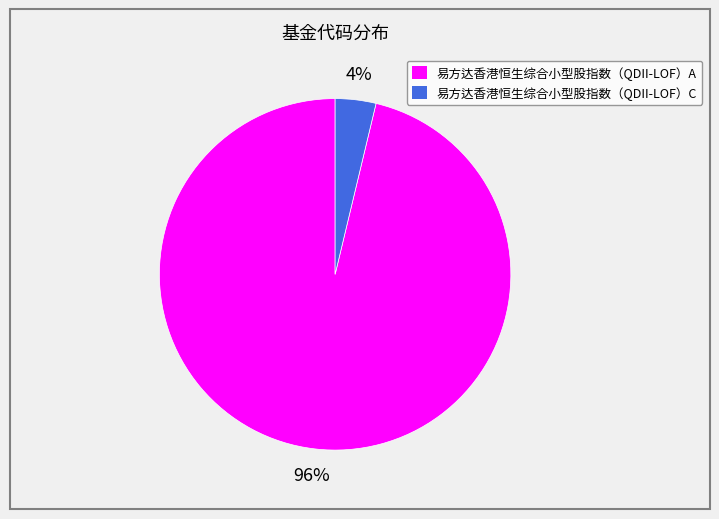

Combined, do 易方达香港恒生综合小型股指数（QDII-LOF）C and 易方达香港恒生综合小型股指数（QDII-LOF）A account for over 50%?

Yes